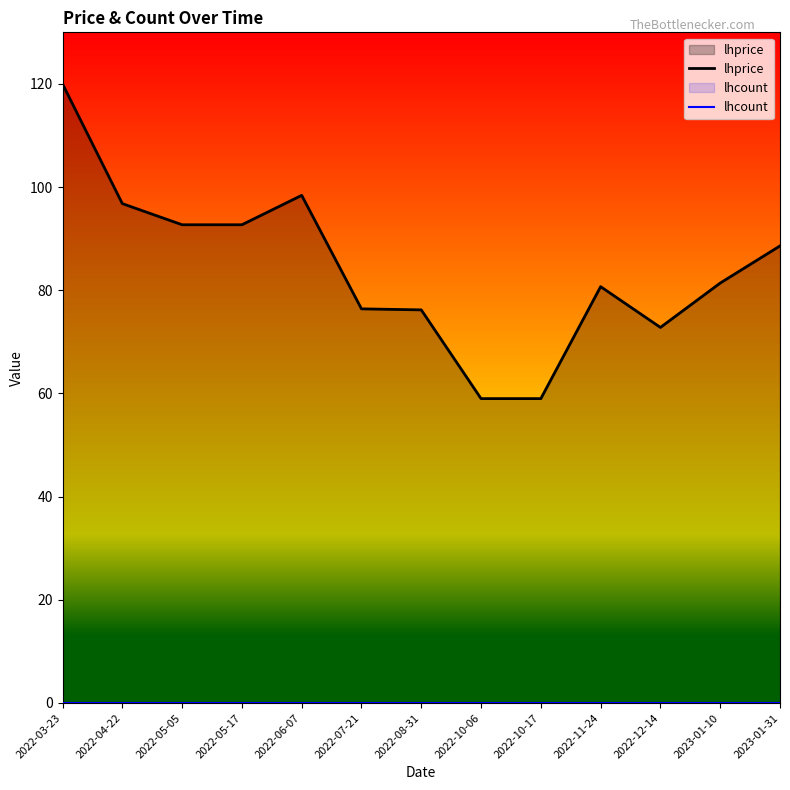

Between 2022-06-07 and 2022-11-24, which is larger?

2022-06-07